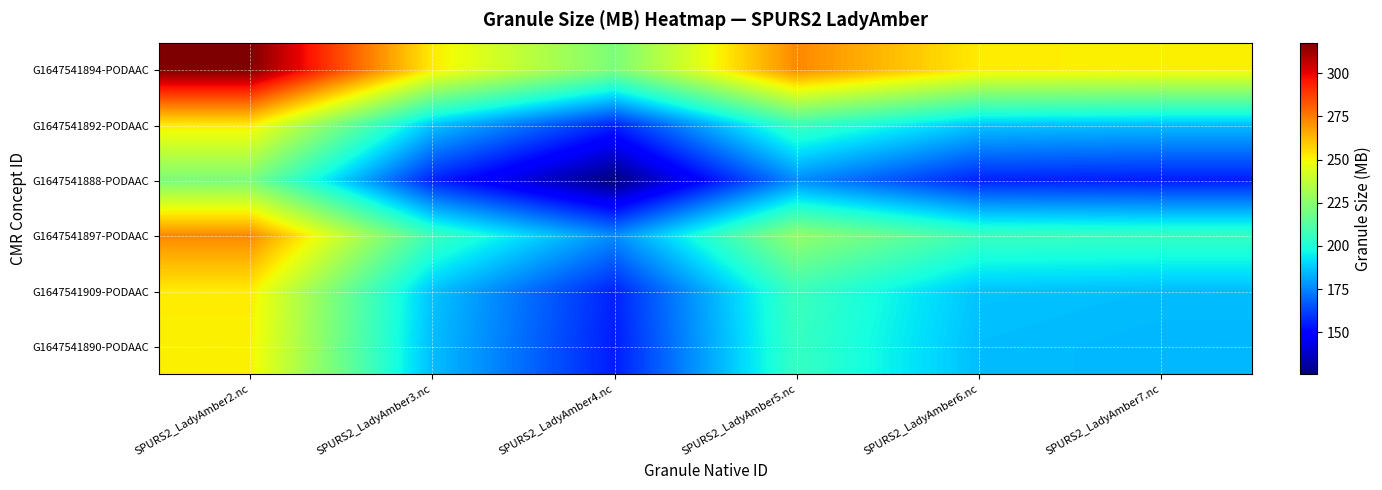

Reading left to right, what are all the values shown in this chart?

G1647541894-PODAAC: SPURS2_LadyAmber2.nc=317.7	SPURS2_LadyAmber3.nc=252.4	SPURS2_LadyAmber4.nc=221.6	SPURS2_LadyAmber5.nc=272.3	SPURS2_LadyAmber6.nc=252.2	SPURS2_LadyAmber7.nc=251.0
G1647541892-PODAAC: SPURS2_LadyAmber2.nc=252.4	SPURS2_LadyAmber3.nc=187.0	SPURS2_LadyAmber4.nc=156.3	SPURS2_LadyAmber5.nc=207.0	SPURS2_LadyAmber6.nc=186.9	SPURS2_LadyAmber7.nc=185.7
G1647541888-PODAAC: SPURS2_LadyAmber2.nc=221.6	SPURS2_LadyAmber3.nc=156.3	SPURS2_LadyAmber4.nc=125.6	SPURS2_LadyAmber5.nc=176.2	SPURS2_LadyAmber6.nc=156.1	SPURS2_LadyAmber7.nc=154.9
G1647541897-PODAAC: SPURS2_LadyAmber2.nc=272.3	SPURS2_LadyAmber3.nc=207.0	SPURS2_LadyAmber4.nc=176.2	SPURS2_LadyAmber5.nc=226.9	SPURS2_LadyAmber6.nc=206.8	SPURS2_LadyAmber7.nc=205.6
G1647541909-PODAAC: SPURS2_LadyAmber2.nc=252.2	SPURS2_LadyAmber3.nc=186.9	SPURS2_LadyAmber4.nc=156.1	SPURS2_LadyAmber5.nc=206.8	SPURS2_LadyAmber6.nc=186.7	SPURS2_LadyAmber7.nc=185.5
G1647541890-PODAAC: SPURS2_LadyAmber2.nc=251.0	SPURS2_LadyAmber3.nc=185.7	SPURS2_LadyAmber4.nc=154.9	SPURS2_LadyAmber5.nc=205.6	SPURS2_LadyAmber6.nc=185.5	SPURS2_LadyAmber7.nc=184.3